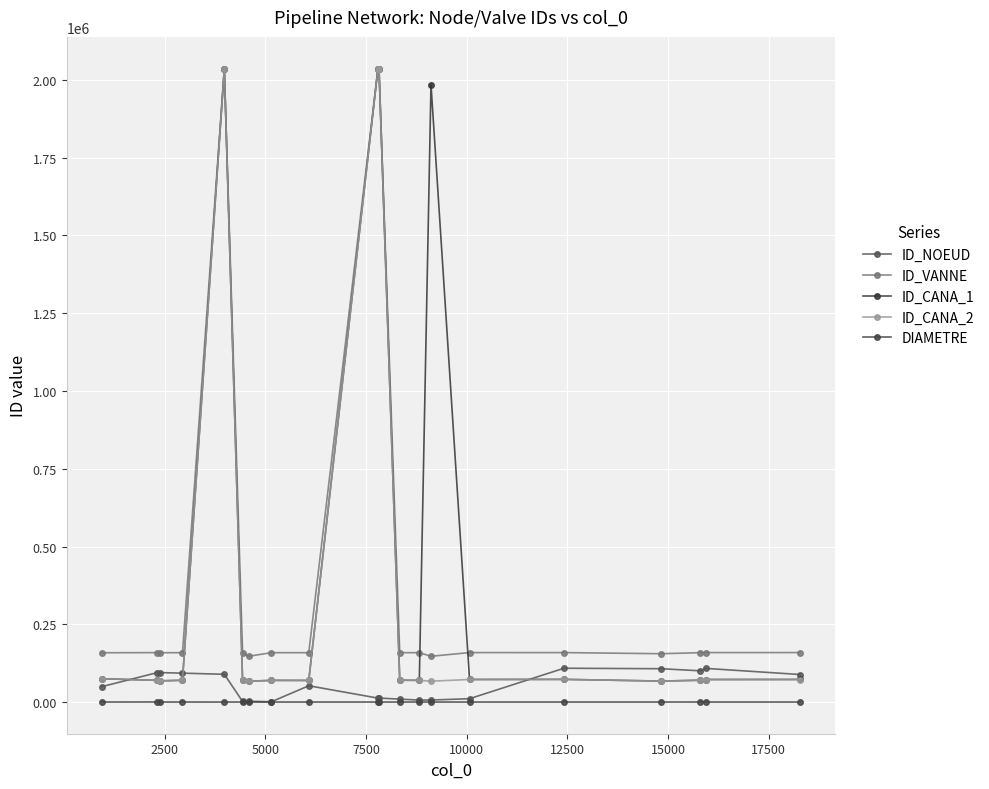

What is the value of the DIAMETRE point at the 7th from the left?

100